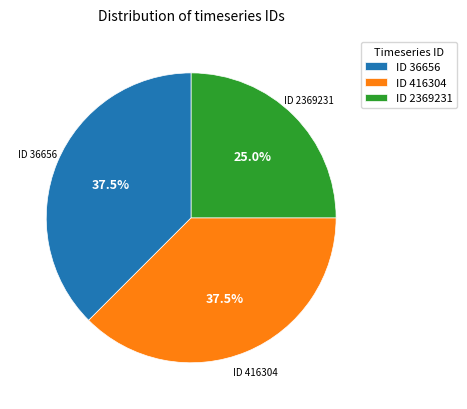

Does ID 416304 represent more than half of the total?

No